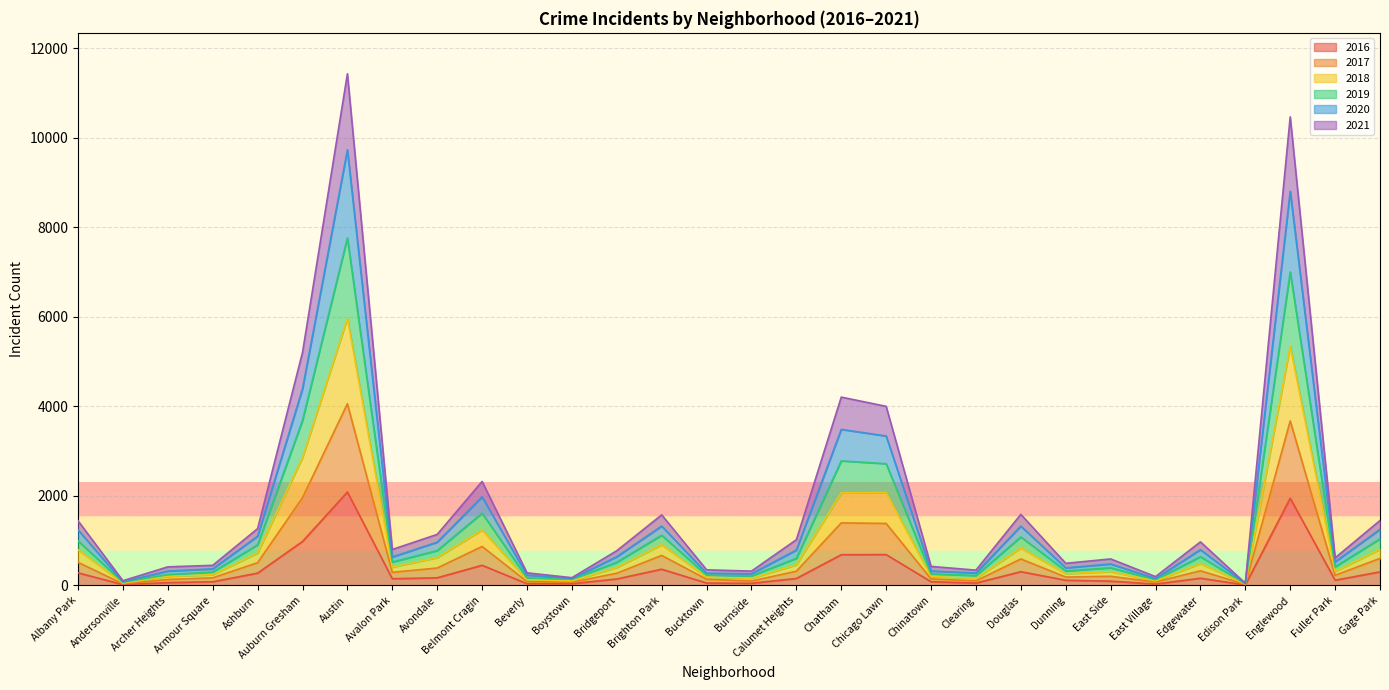

Does the chart display data point markers on the line(s)?

No